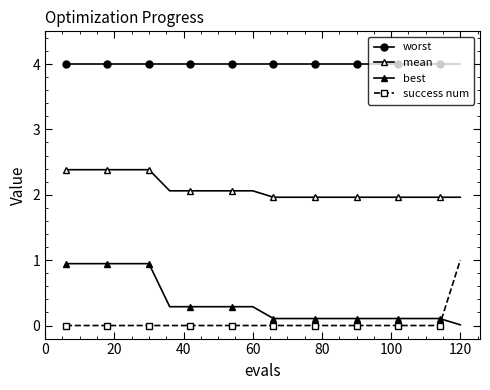

Does the chart display data point markers on the line(s)?

Yes